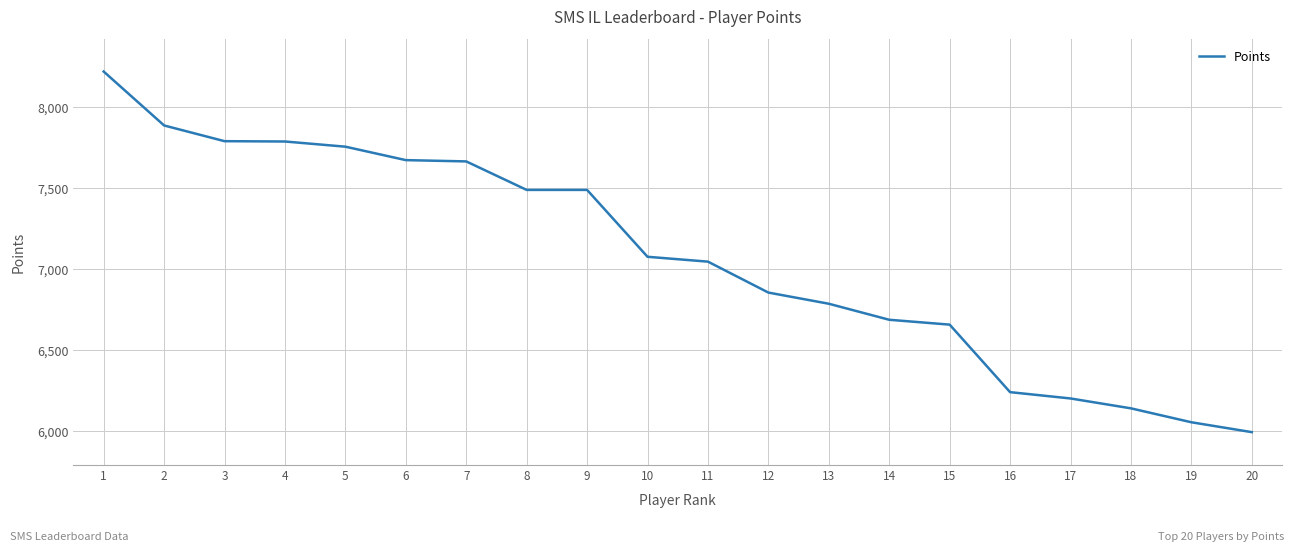

Which has a higher value, 8 or 15?

8